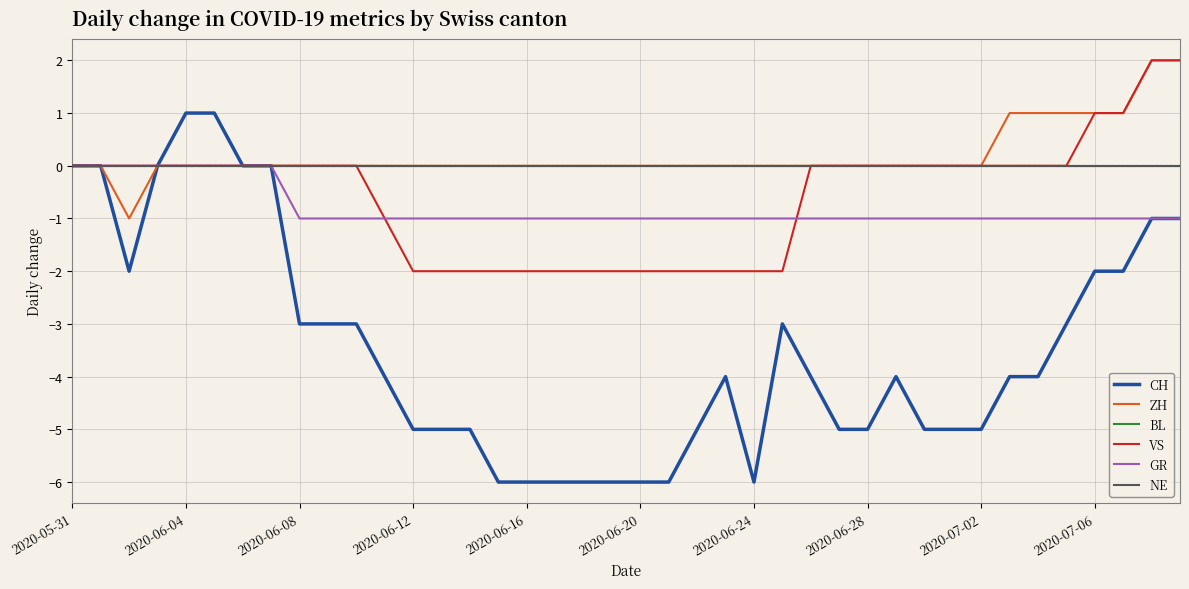

Is this an area chart (filled region under the line)?

No